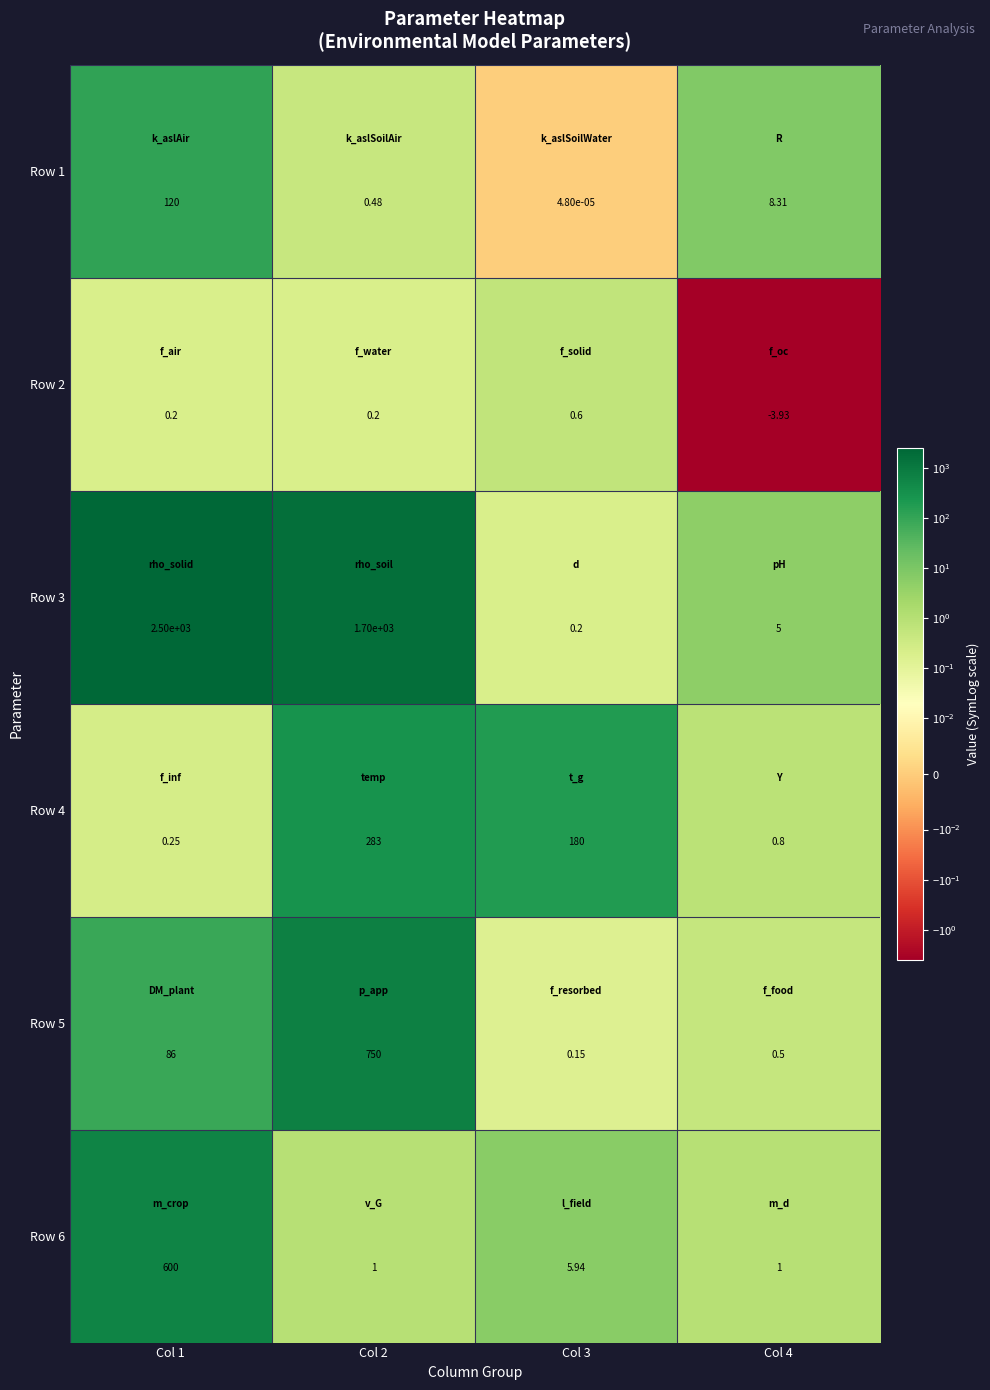

Is the value of Row 4 at Col 3 greater than the value of Row 6 at Col 3?

Yes